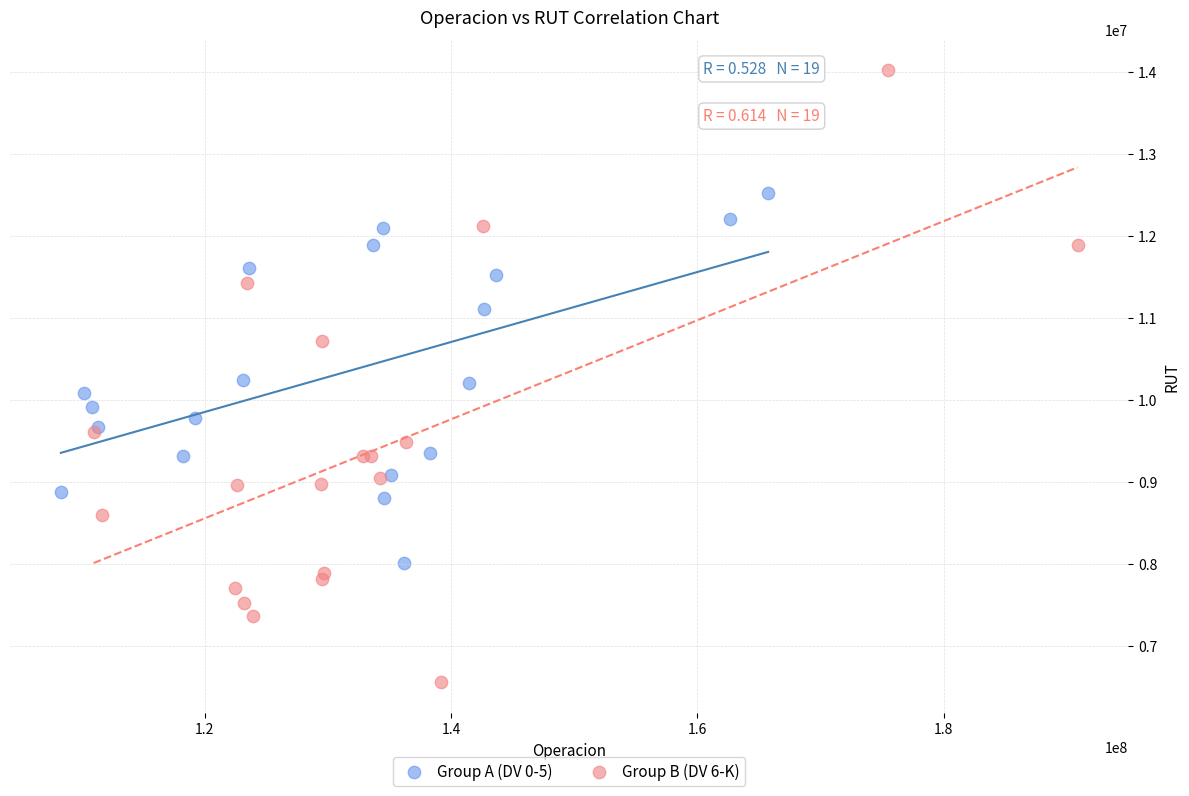

Which series has the largest Y range (max minus min)?

Group B (DV 6-K)